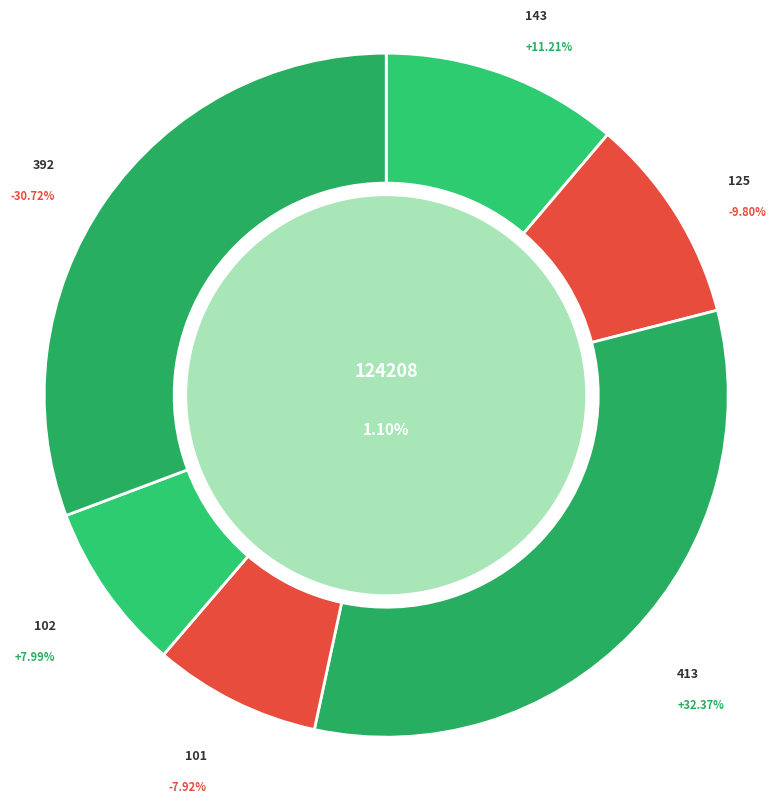

Combined, do 102 and 101 account for over 50%?

No